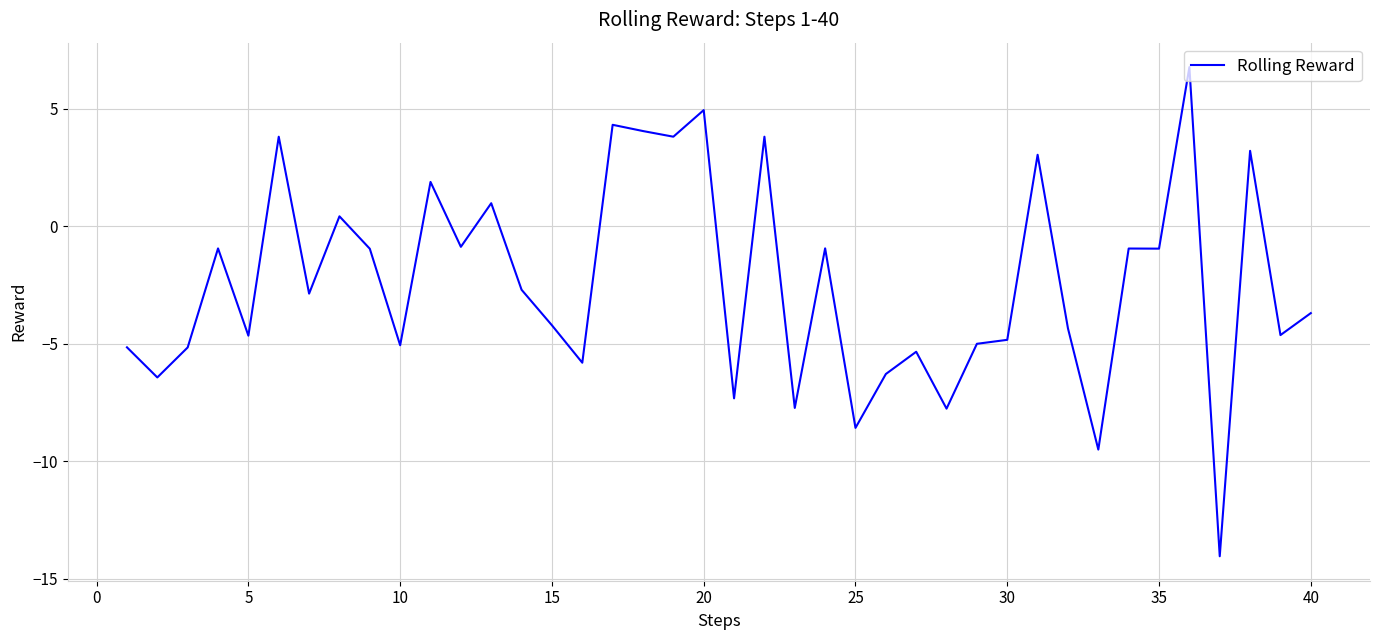

What is the maximum value shown in the chart?

6.8